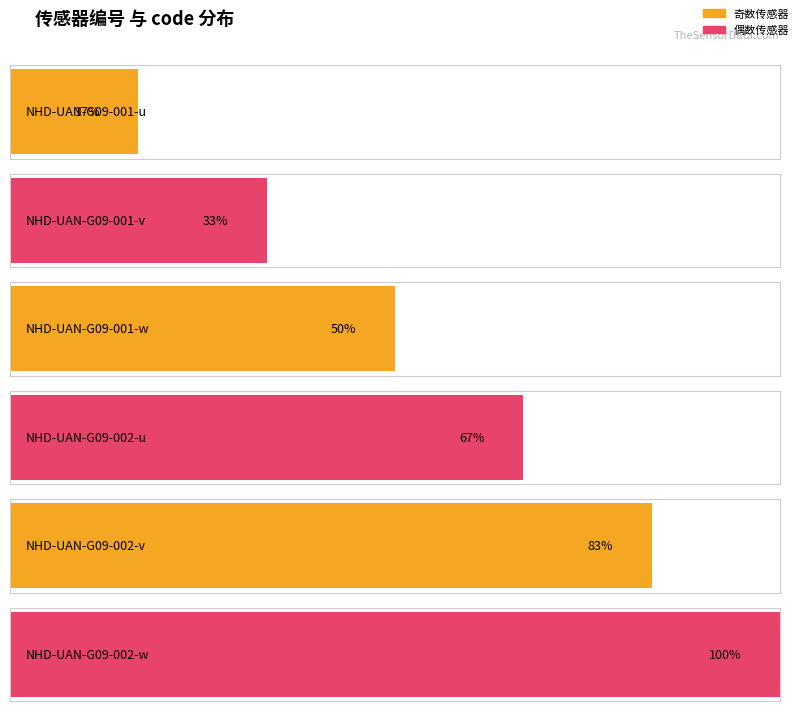

What is the label of the 3rd bar from the left?

NHD-UAN-G09-001-w